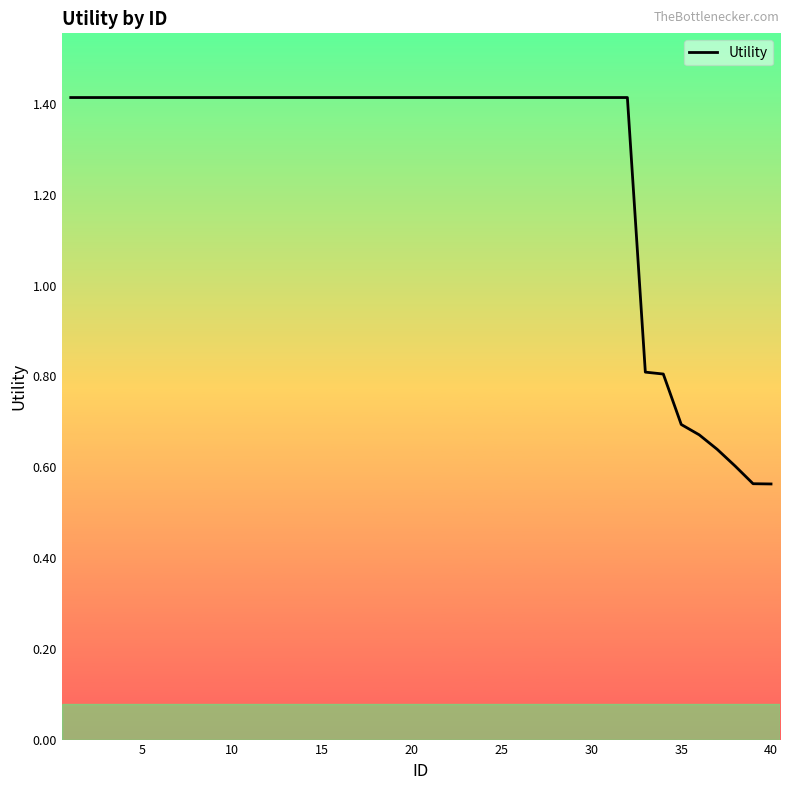

What is the difference between the maximum and minimum values?

0.9